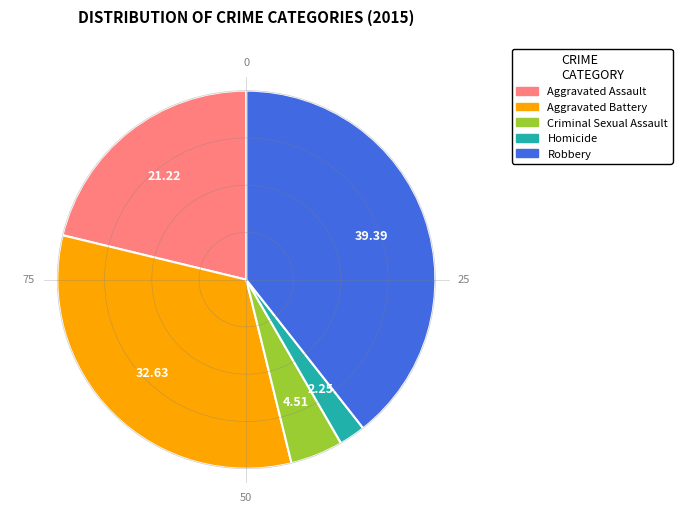

Do Criminal Sexual Assault and Aggravated Battery together represent more than half of the pie?

No